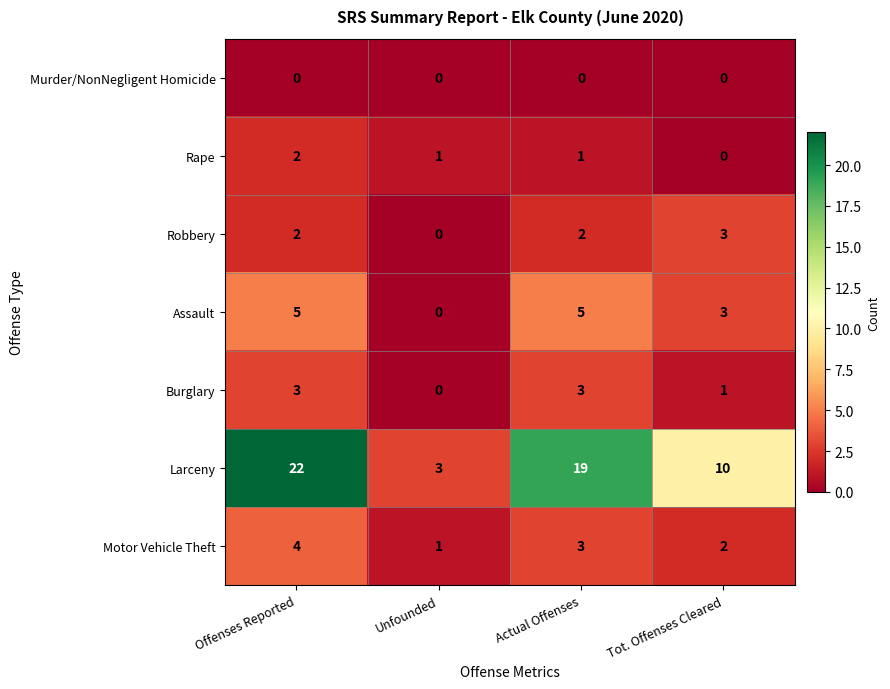

Between Unfounded and Actual Offenses, which series saw the biggest shift?

Larceny